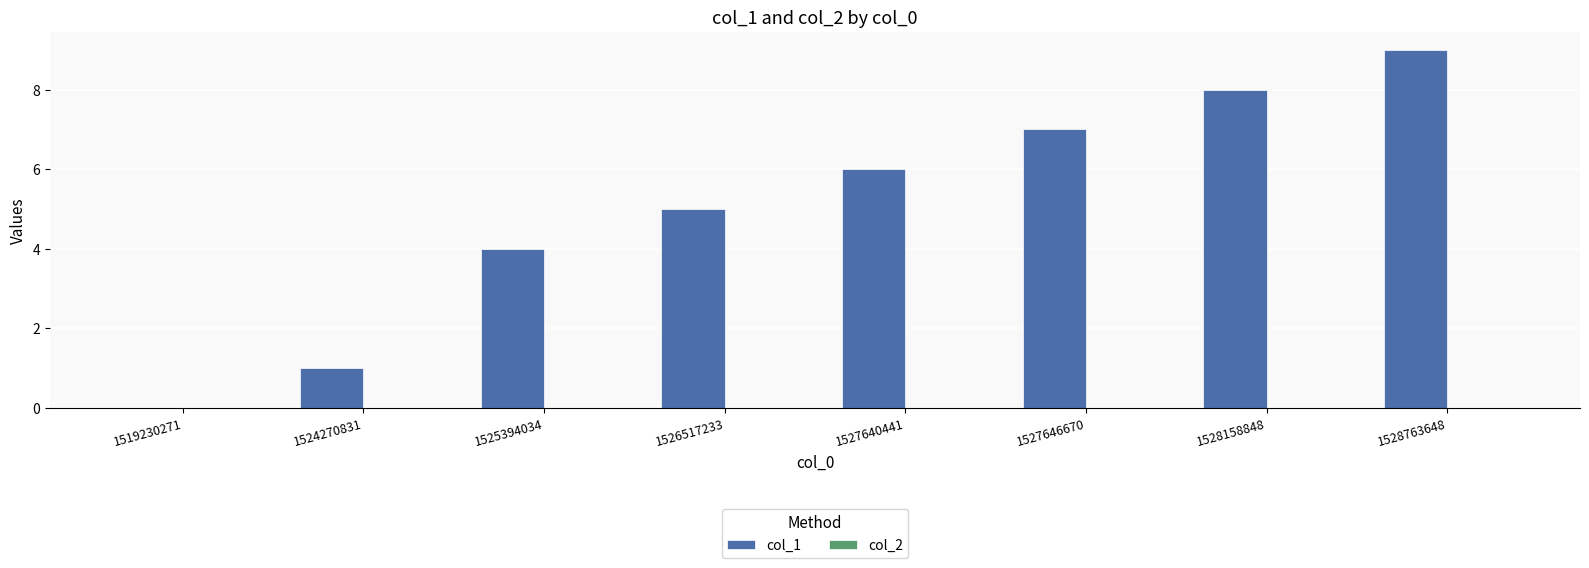

Which label corresponds to the largest value in the chart?

1528763648